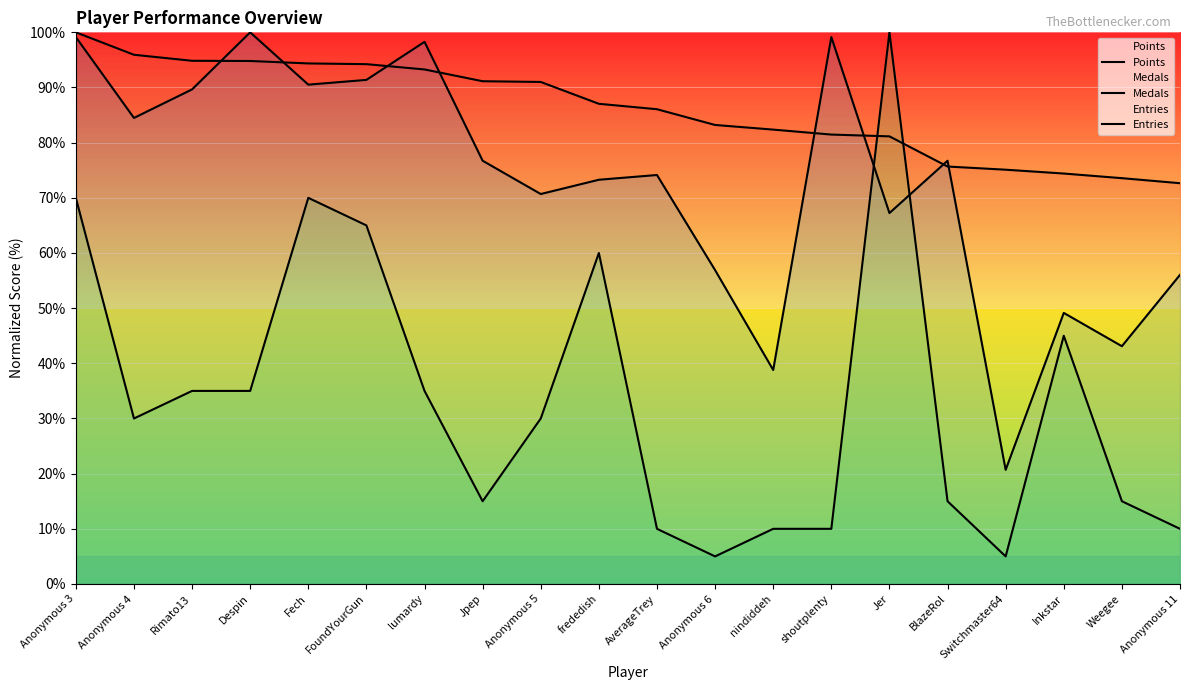

What is the maximum value for Medals?

100.0